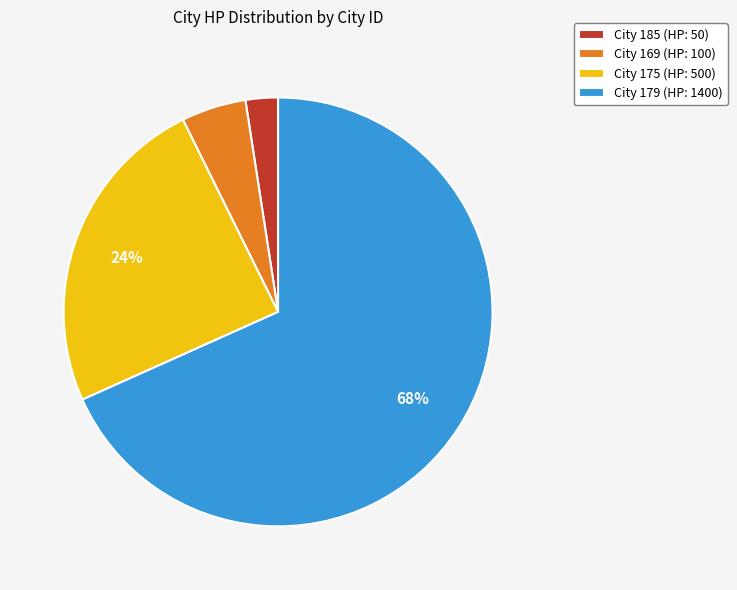

What is the majority slice?

City 179 (HP: 1400)